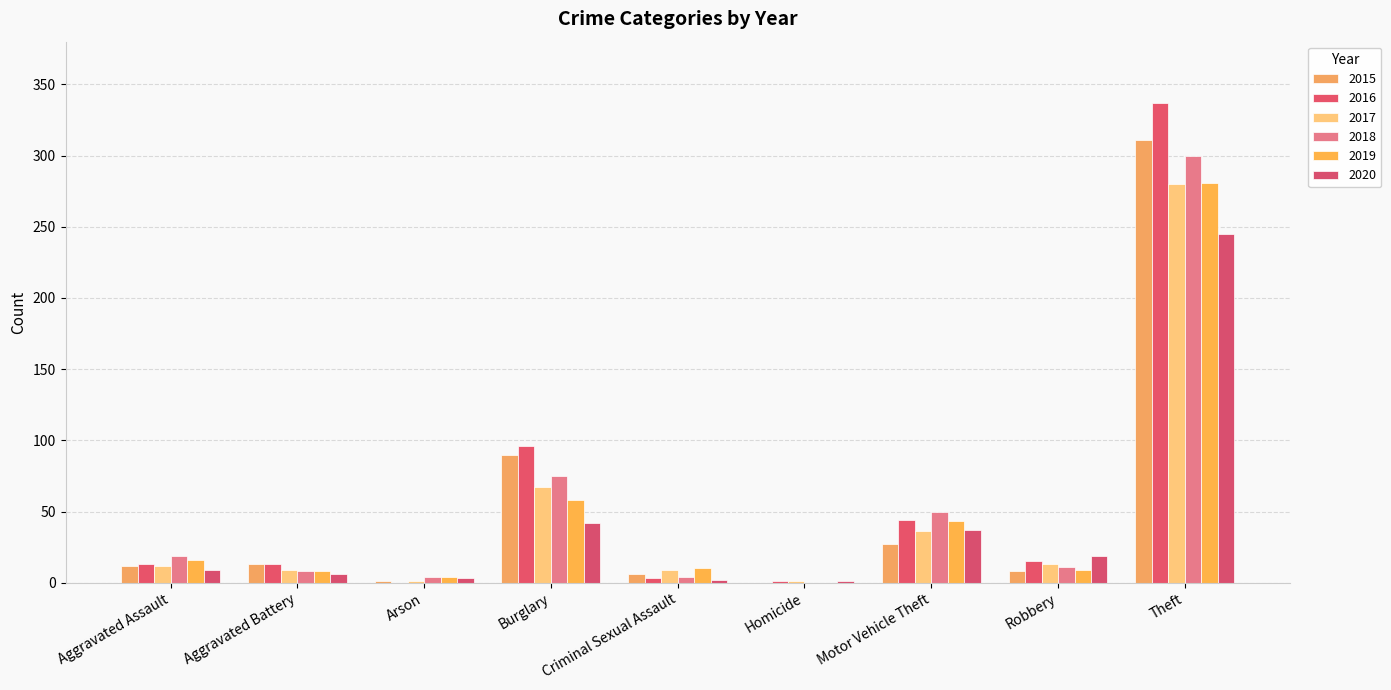

List the series in order of their peak value, lowest first.

2020, 2017, 2019, 2018, 2015, 2016